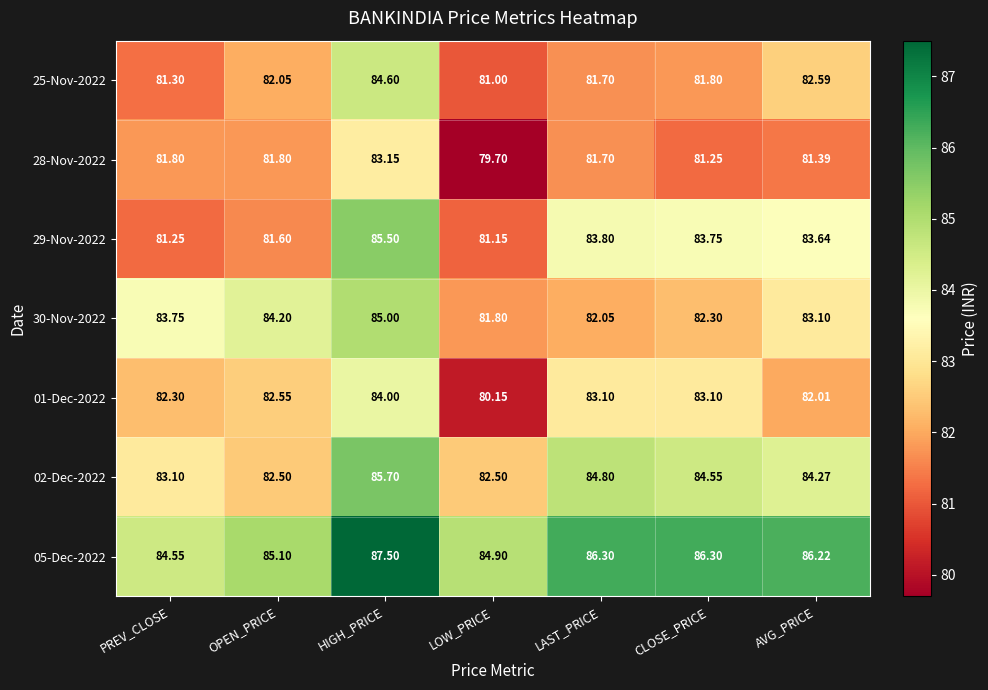

Rank the series at OPEN_PRICE from lowest to highest value.

29-Nov-2022, 28-Nov-2022, 25-Nov-2022, 02-Dec-2022, 01-Dec-2022, 30-Nov-2022, 05-Dec-2022